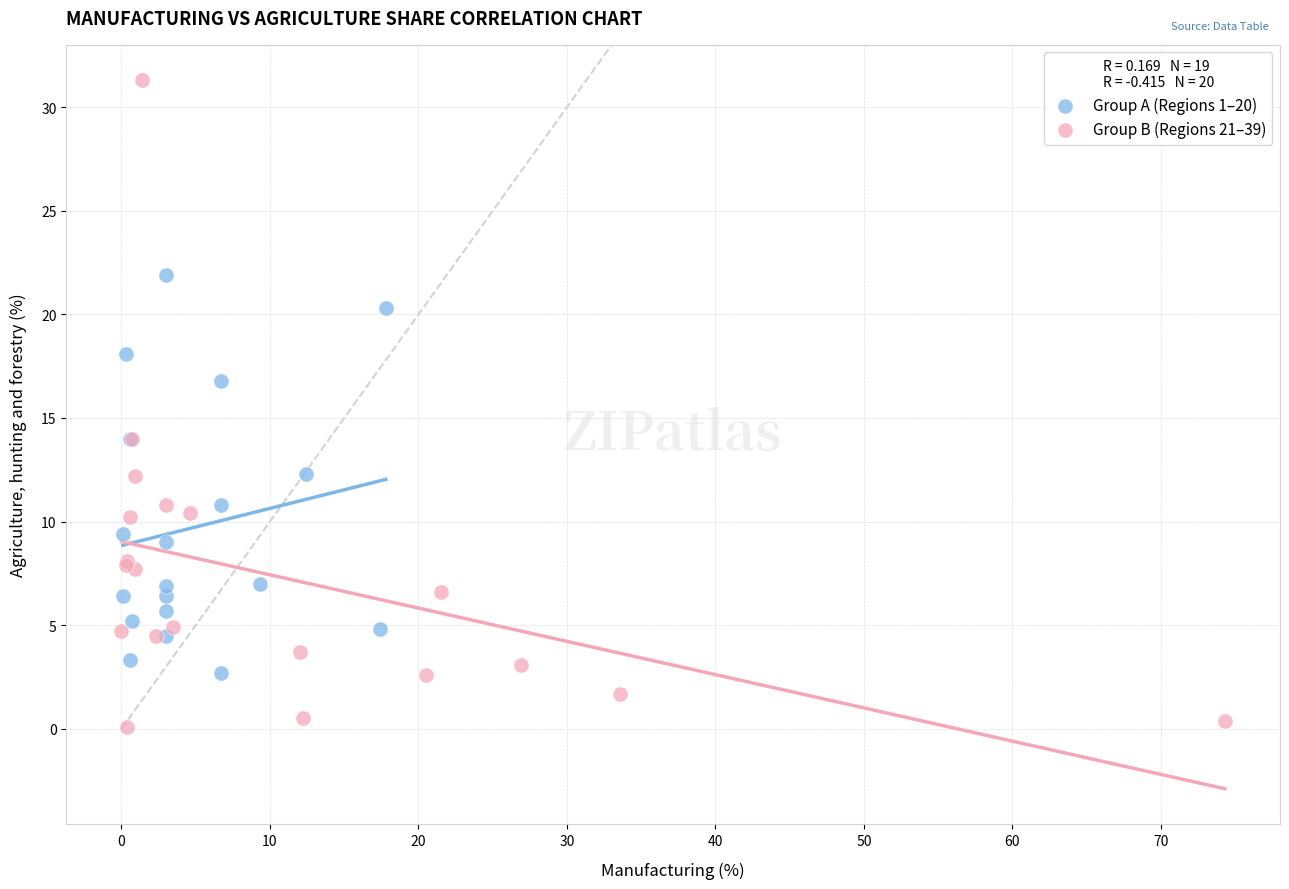

Which series reaches the minimum Y coordinate?

Group B (Regions 21–39)